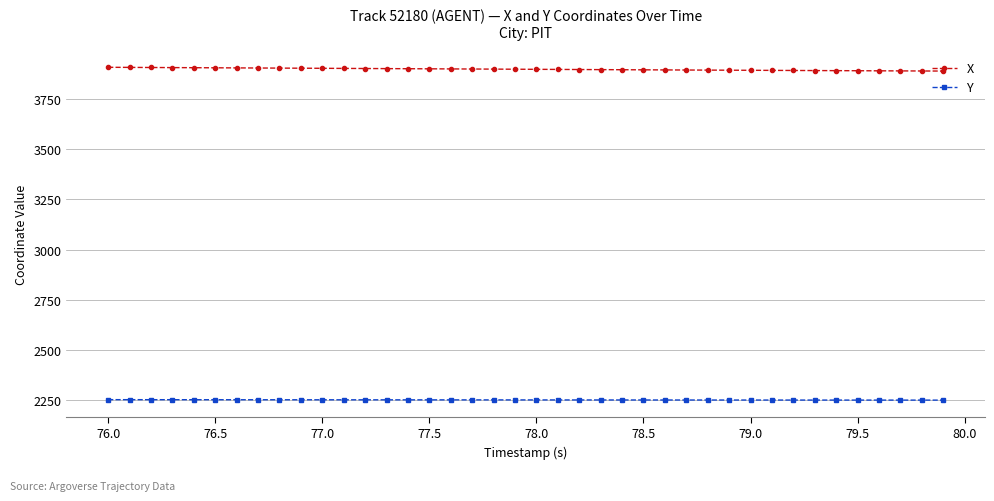

What are all the series names shown in the legend?

X, Y